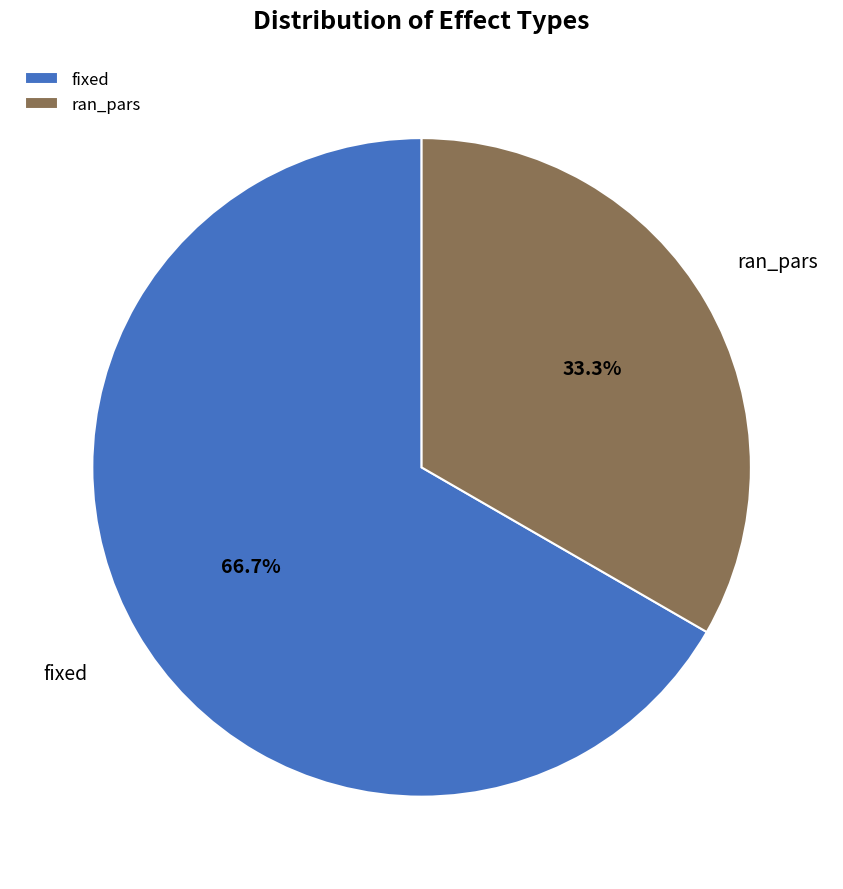

How many slices are in this pie chart?

2